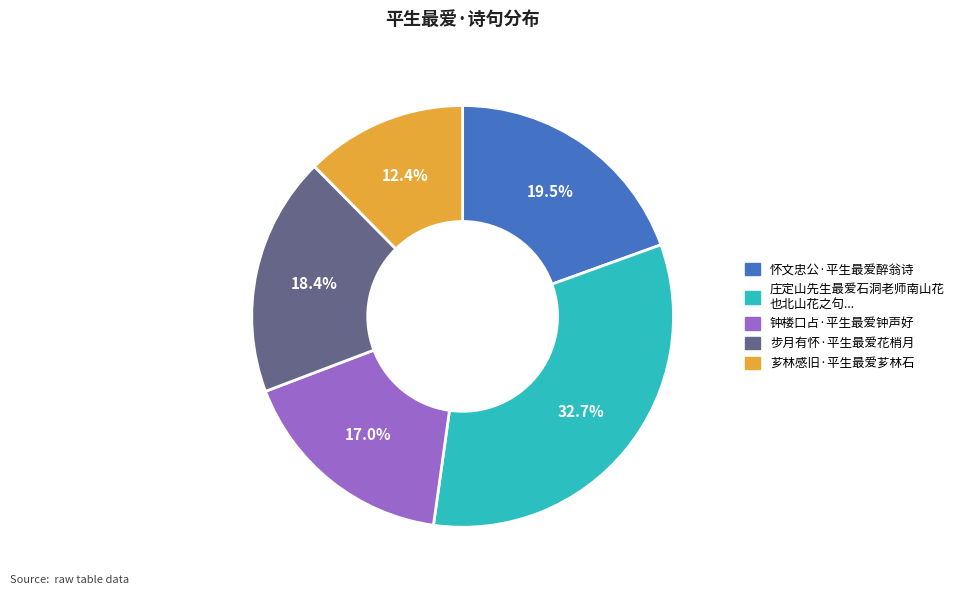

Is there a majority slice in this chart?

No